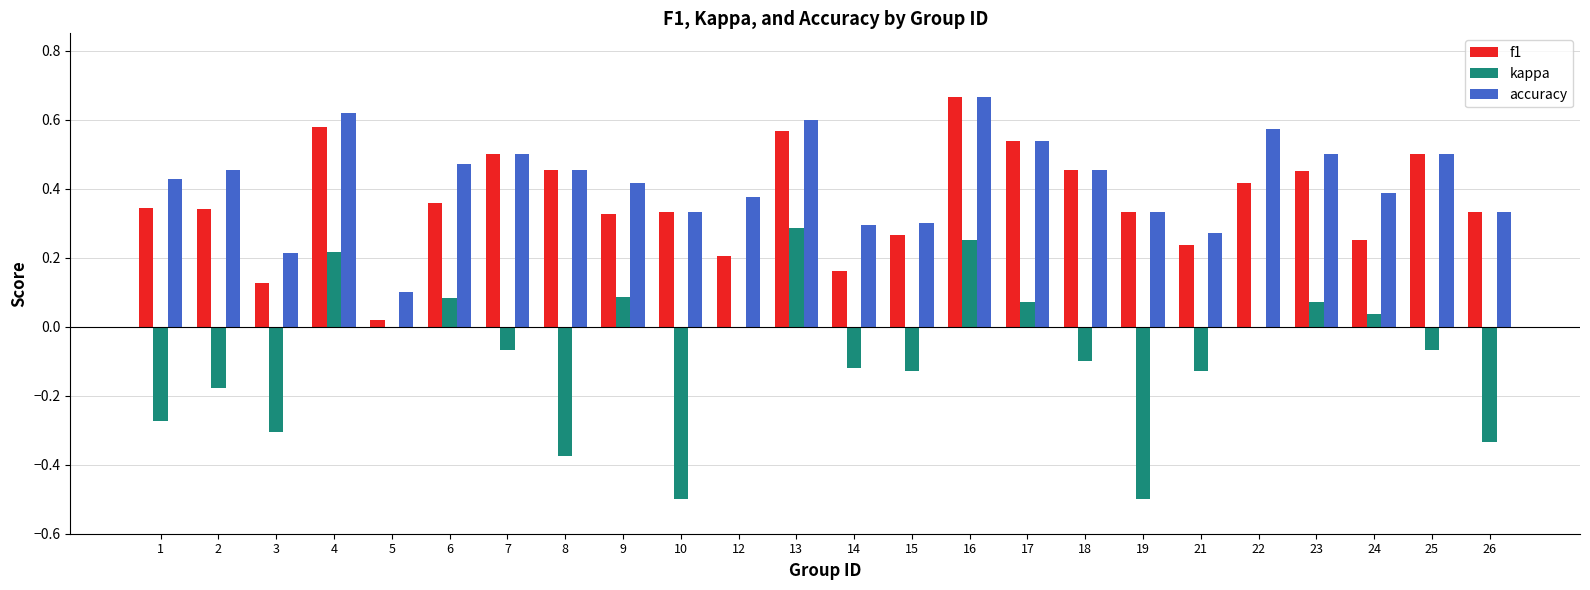

Which series changed the most between 9 and 13?

f1